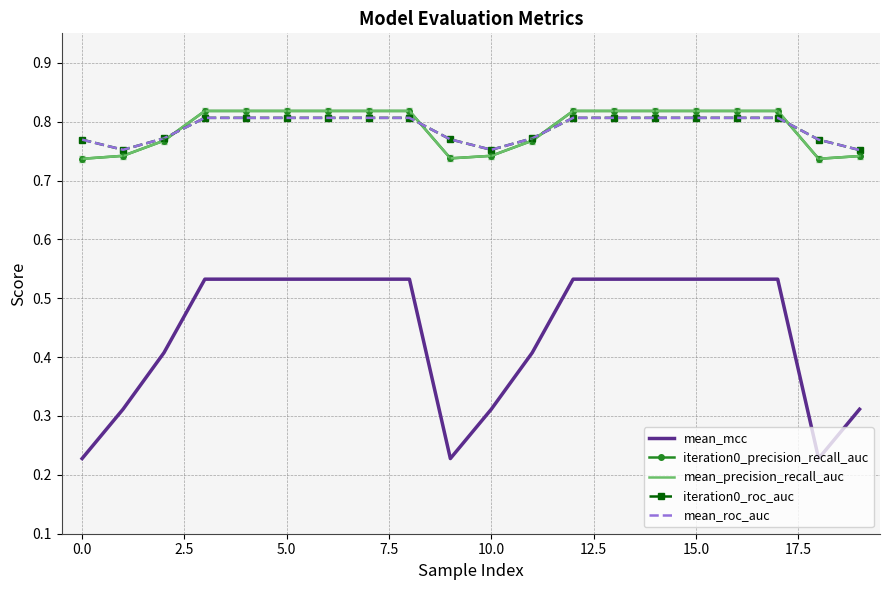

True or false: iteration0_roc_auc and mean_roc_auc intersect in this chart.

False